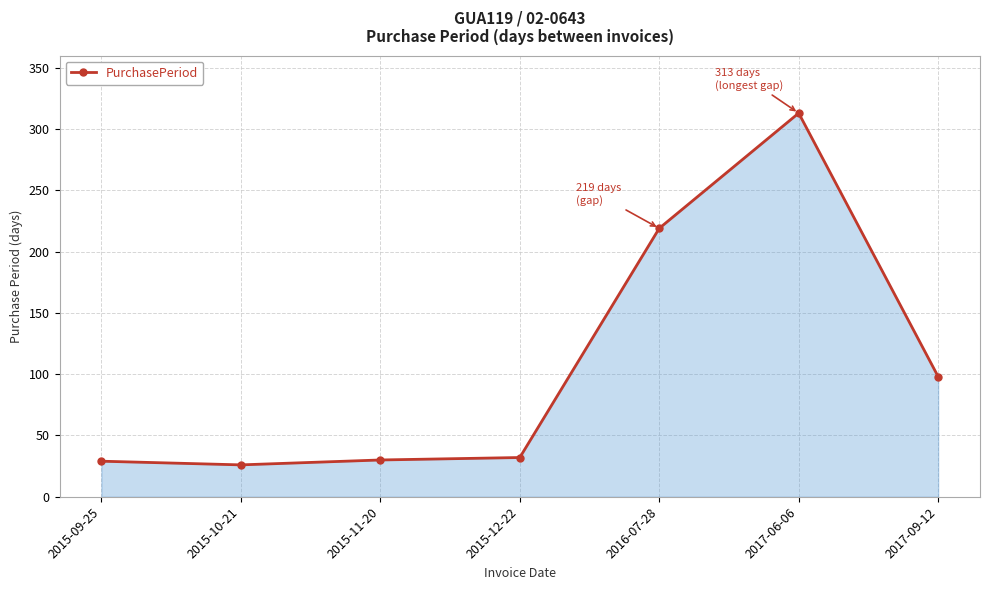

How many data points are less than 32?

3